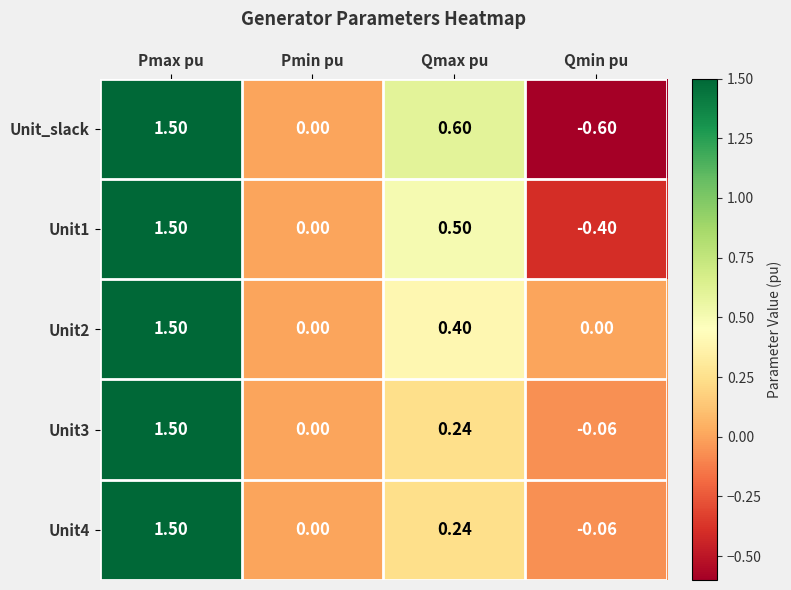

Count the number of data series in this chart.

5